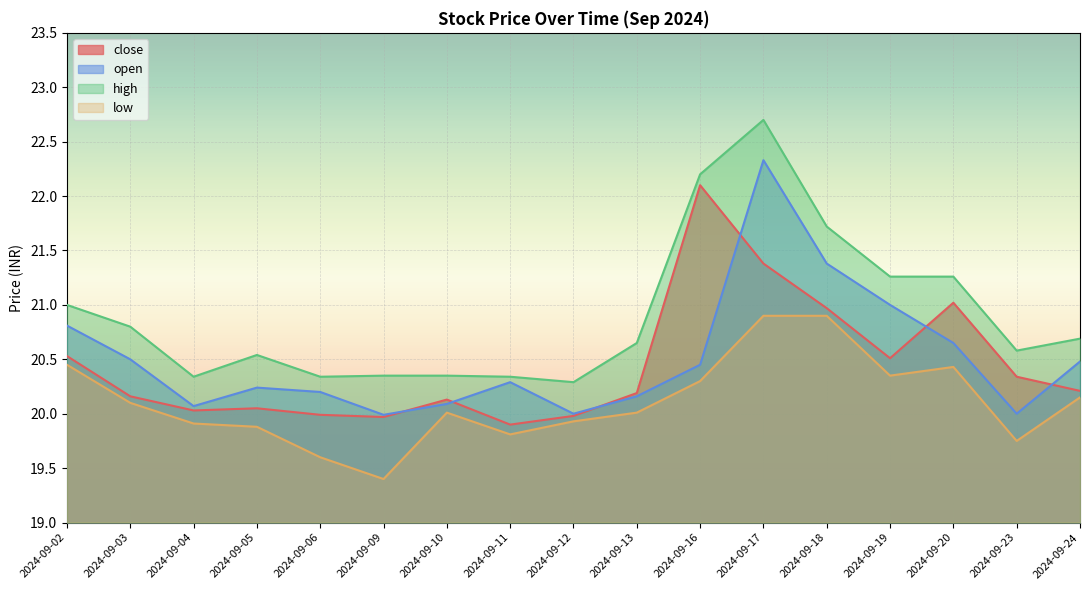

What is the difference between the maximum and minimum values in the open series?

2.3